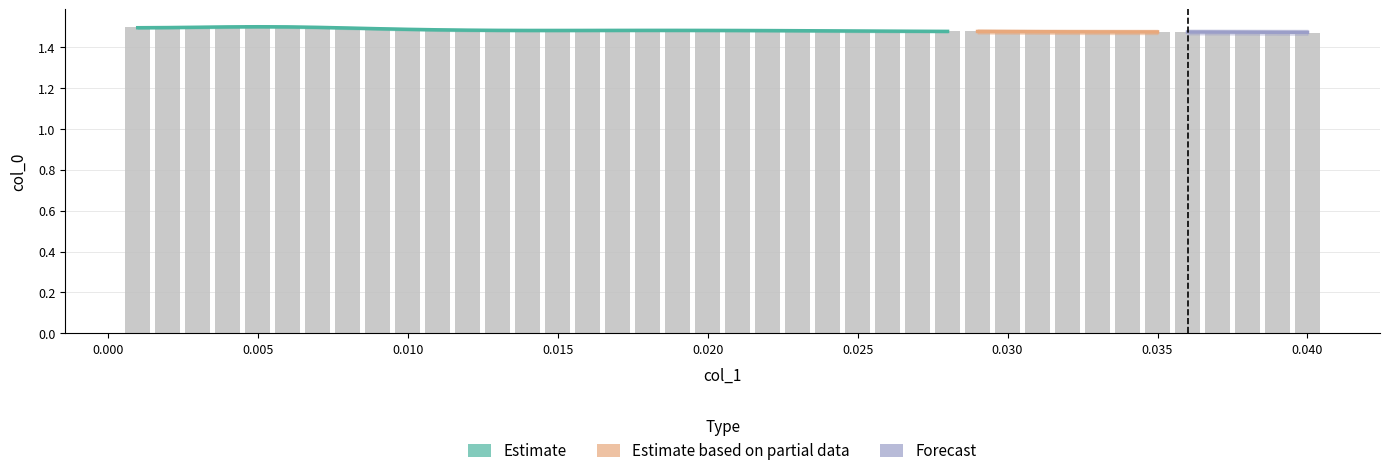

Rank the categories by value from lowest to highest.

0.04, 0.039, 0.038, 0.034, 0.033, 0.035, 0.037, 0.032, 0.036, 0.031, 0.03, 0.029, 0.027, 0.028, 0.026, 0.025, 0.024, 0.014, 0.023, 0.013, 0.022, 0.015, 0.012, 0.021, 0.017, 0.016, 0.02, 0.018, 0.019, 0.011, 0.01, 0.002, 0.009, 0.008, 0.003, 0.007, 0.001, 0.004, 0.006, 0.005